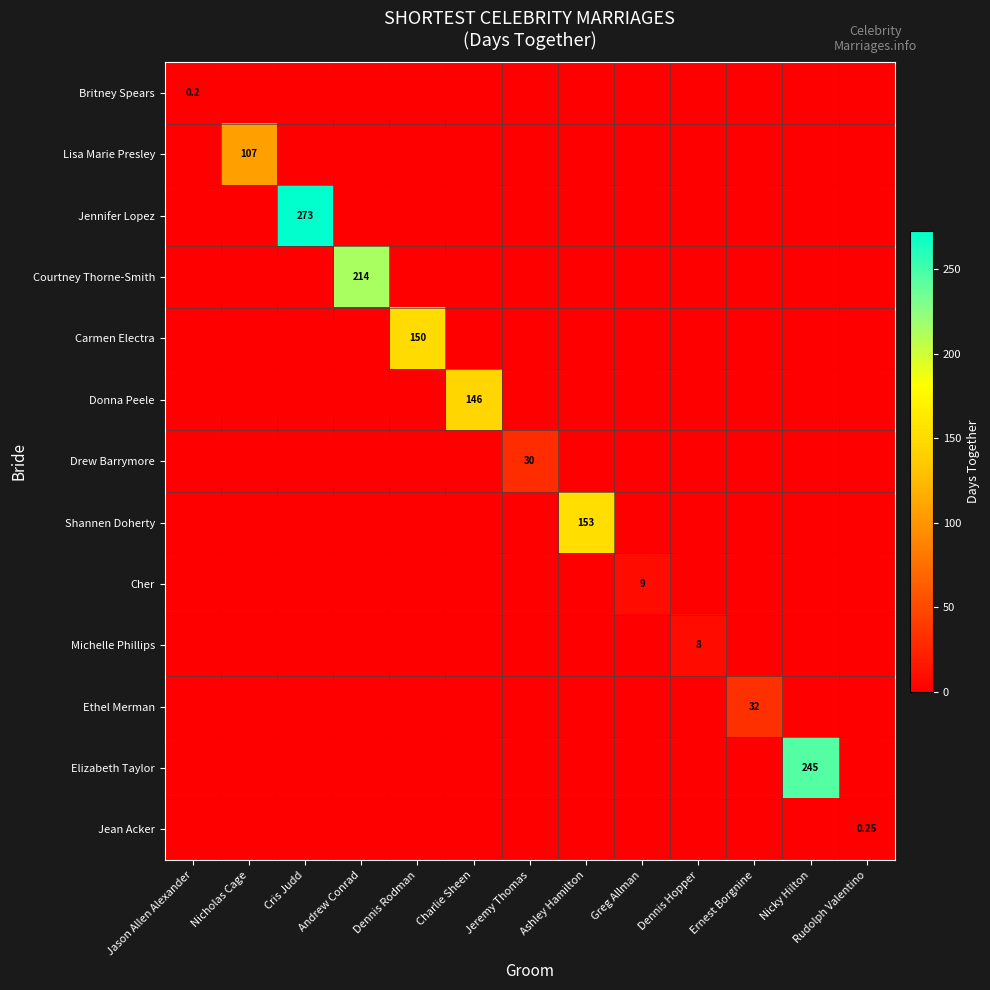

Which series changed the most between Cris Judd and Ernest Borgnine?

Jennifer Lopez